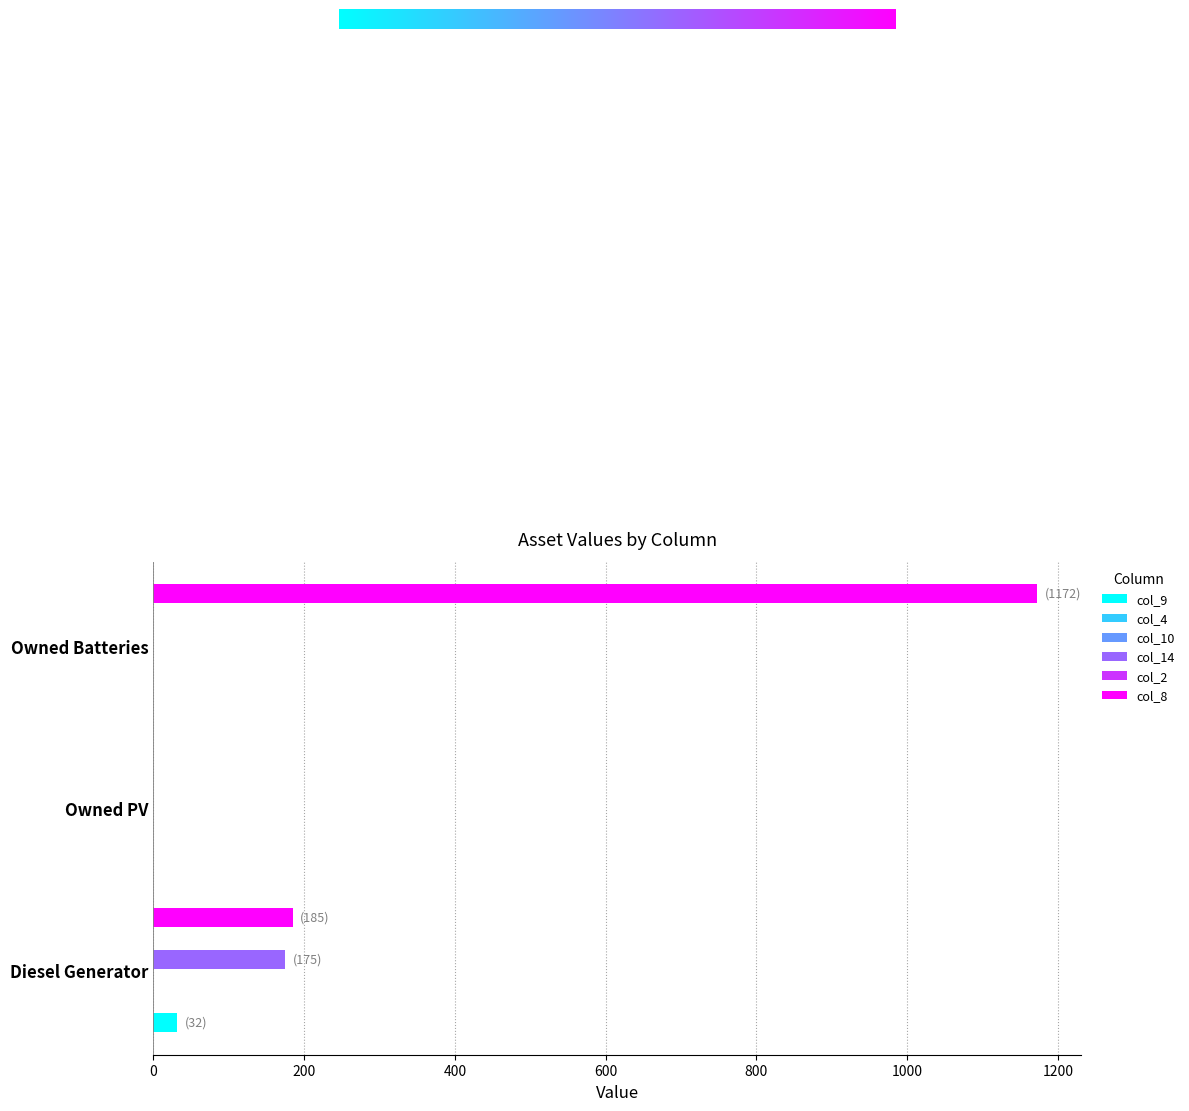

What is the spread (max minus min) of values at 0?

184.9